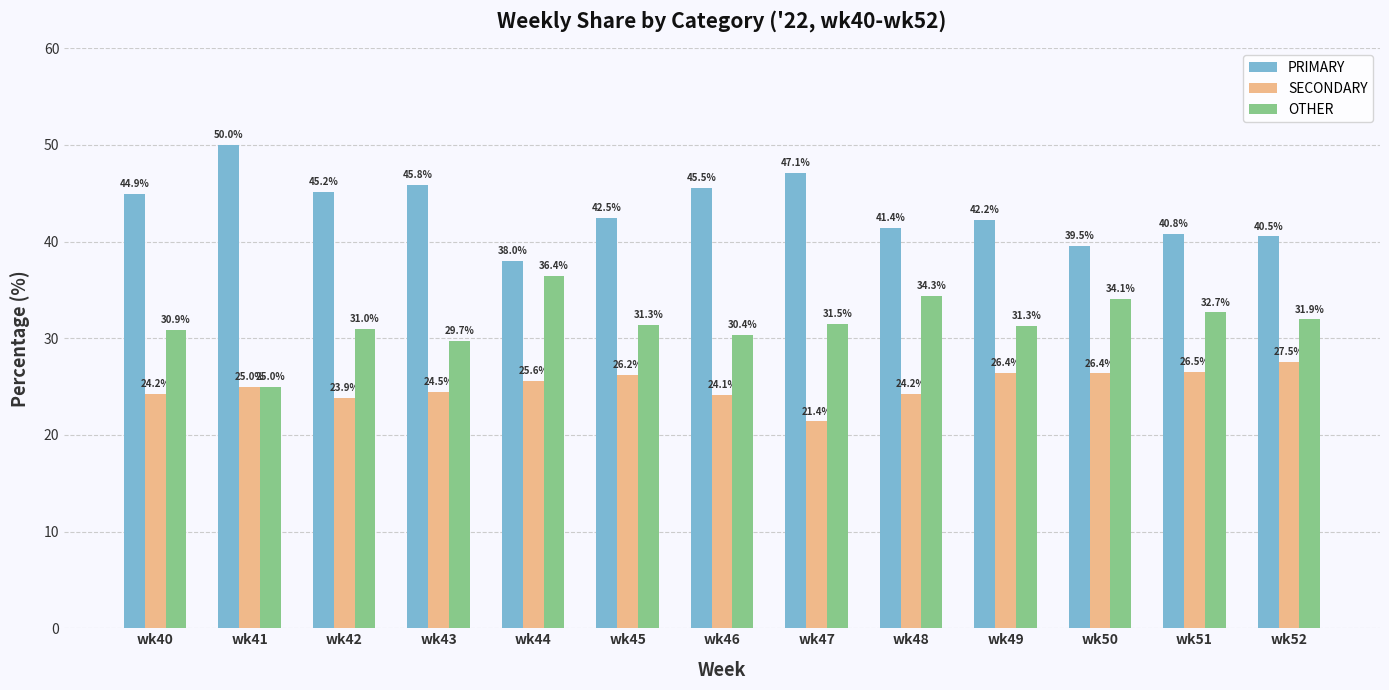

What are all the series names shown in the legend?

PRIMARY, SECONDARY, OTHER